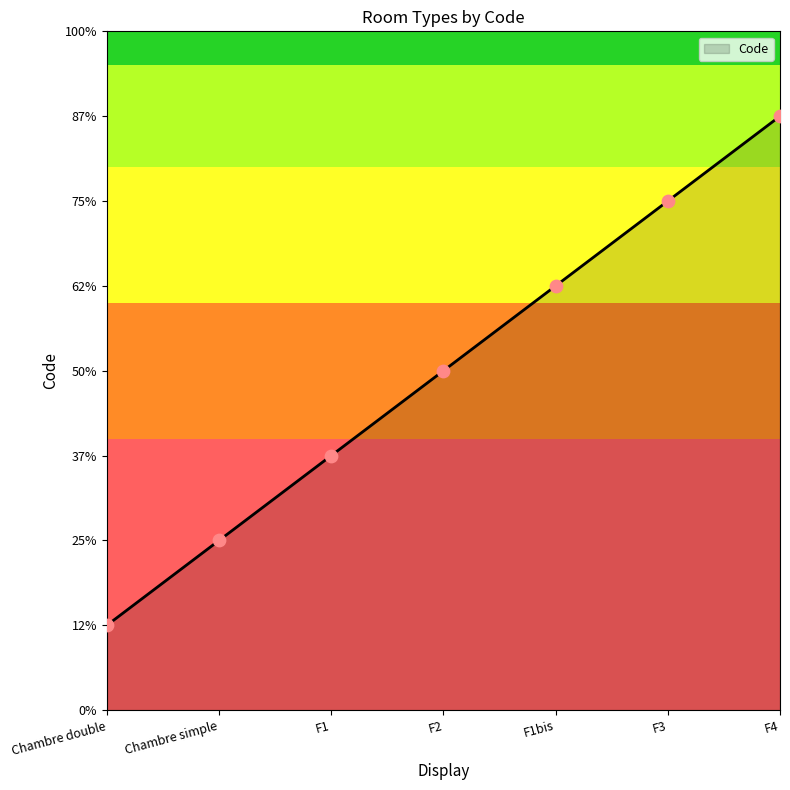

What is the ratio of the value at F1bis to the value at F3?

0.8